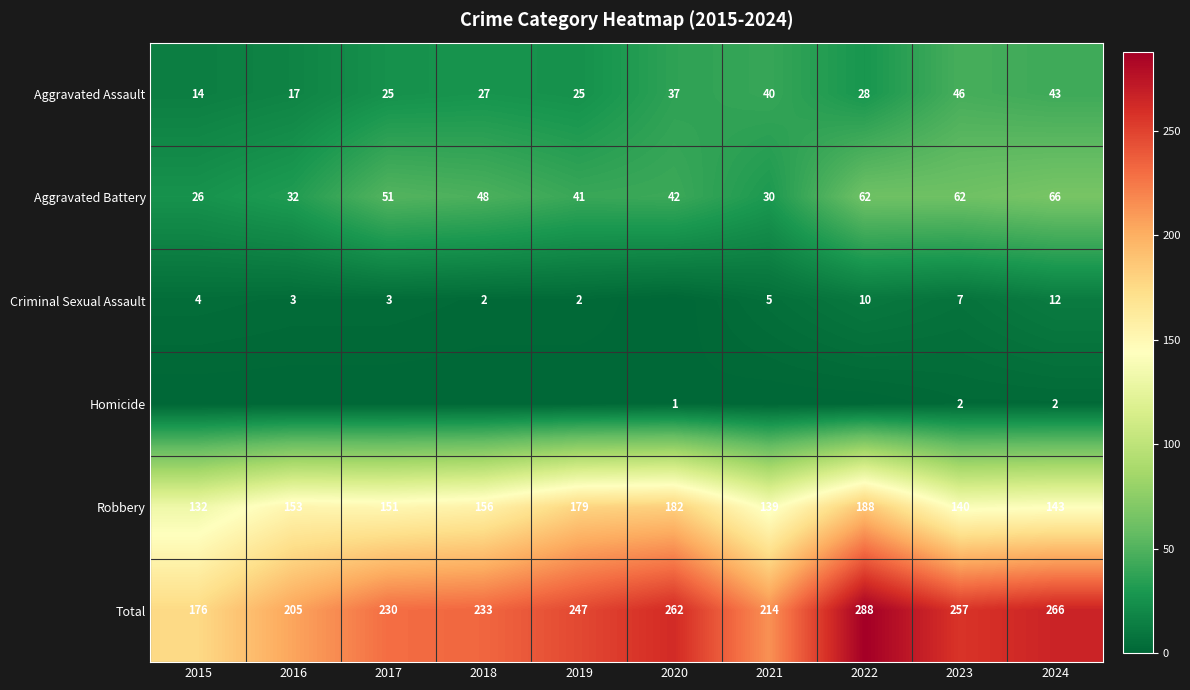

List the labels in order of Total value, largest first.

2022, 2024, 2020, 2023, 2019, 2018, 2017, 2021, 2016, 2015